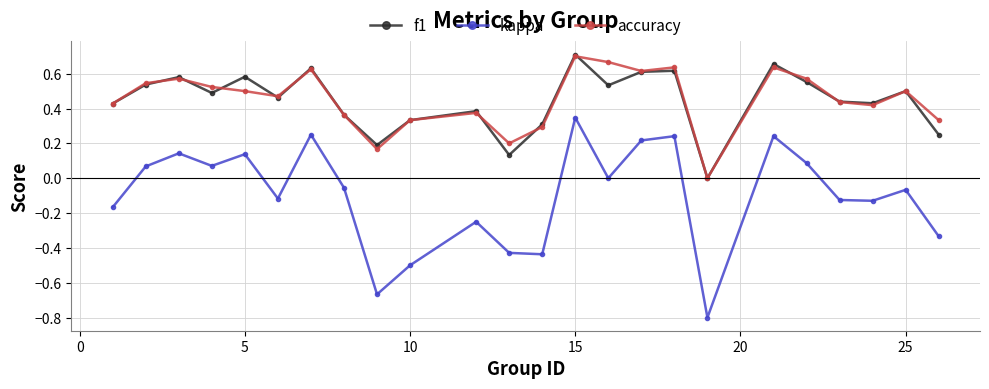

In accuracy, how many points are higher than both neighbors (excluding endpoints)?

7